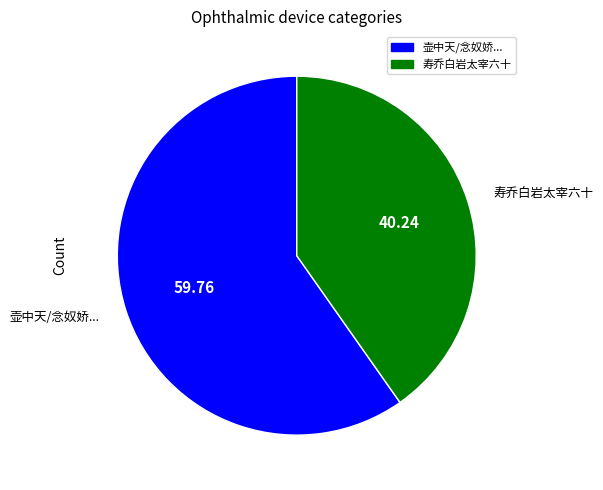

Between 壶中天/念奴娇... and 寿乔白岩太宰六十, which is larger?

壶中天/念奴娇...